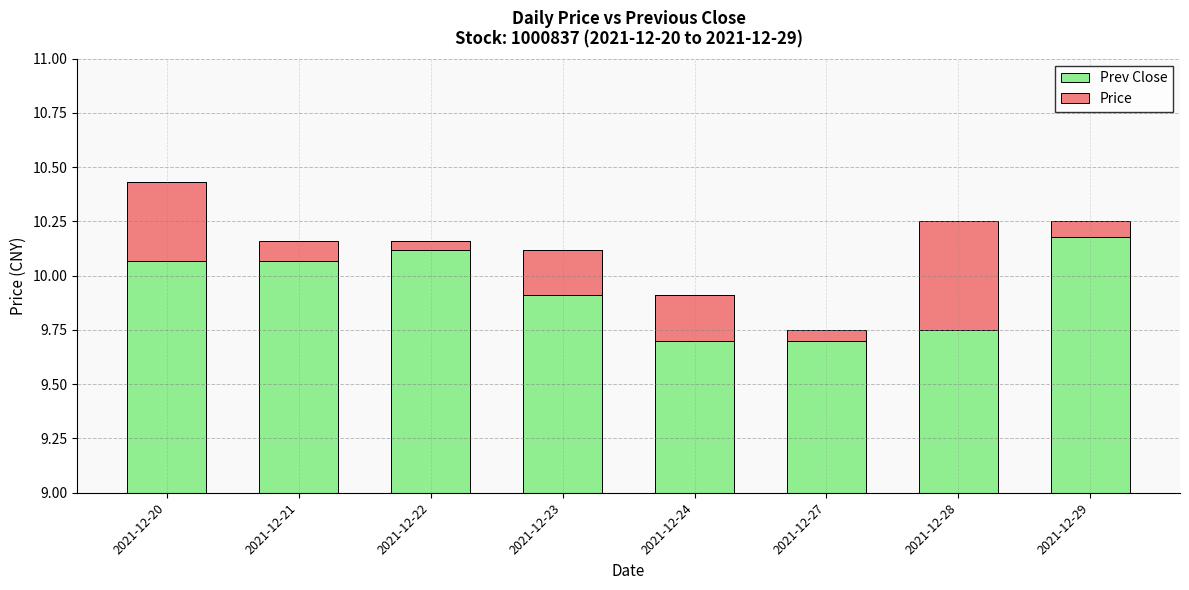

Rank the series by their maximum value, from lowest to highest.

Price, Prev Close